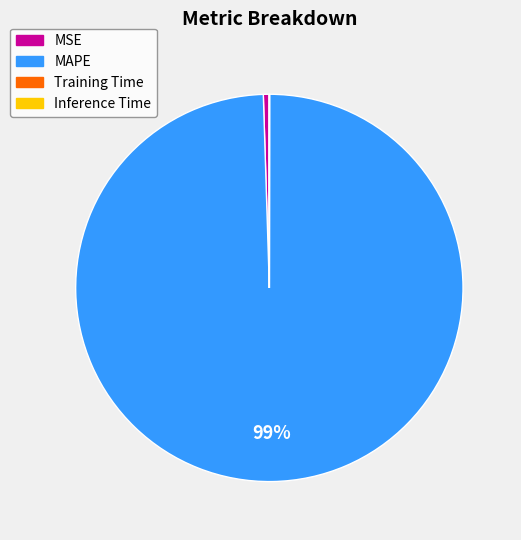

What is the largest slice in the pie chart?

MAPE